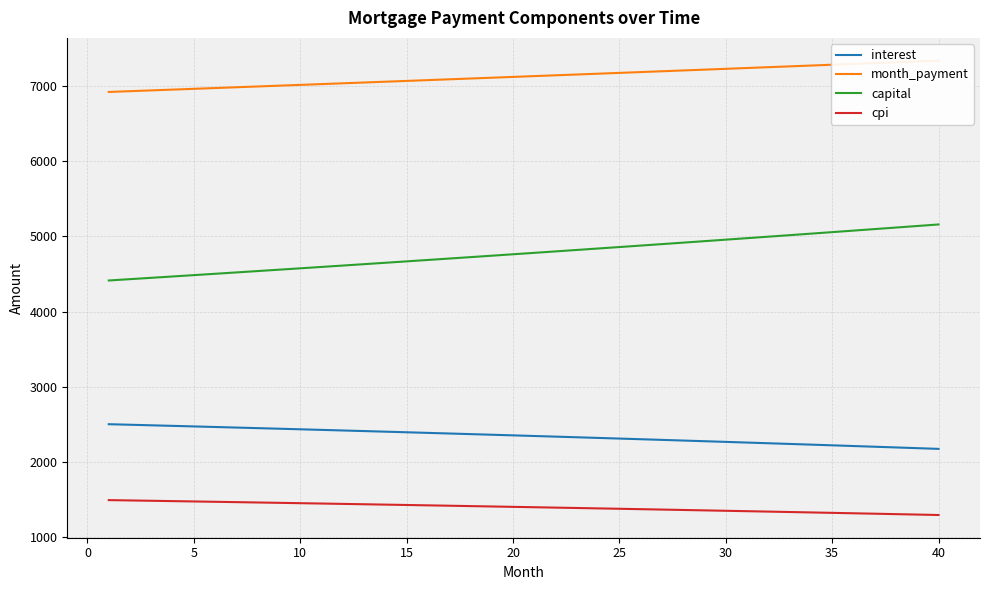

True or false: cpi and capital intersect in this chart.

False